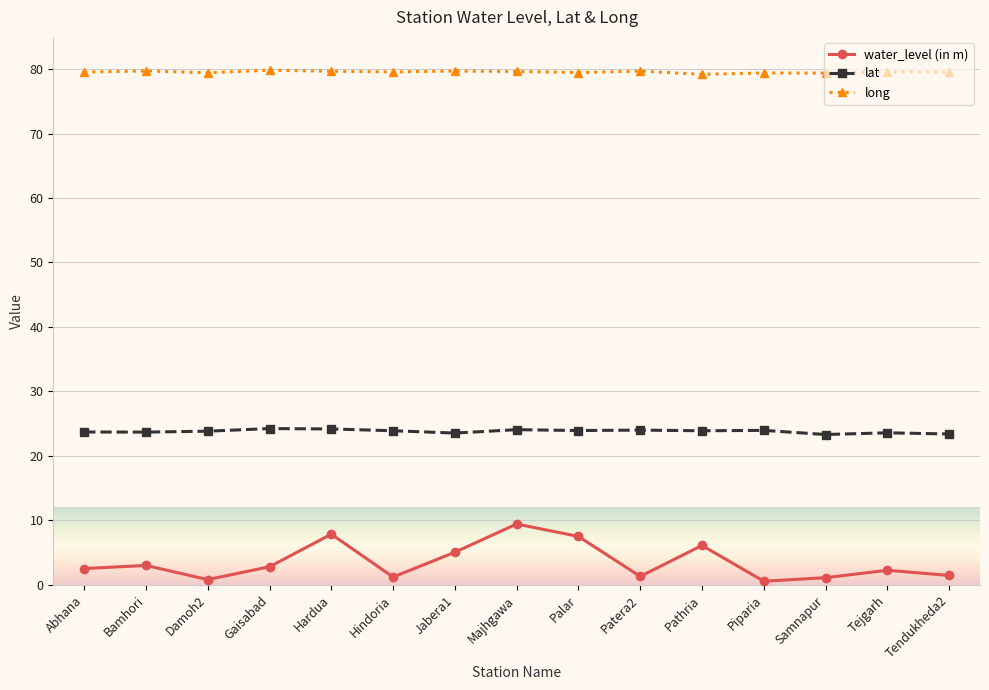

What is the smallest value displayed?

0.6